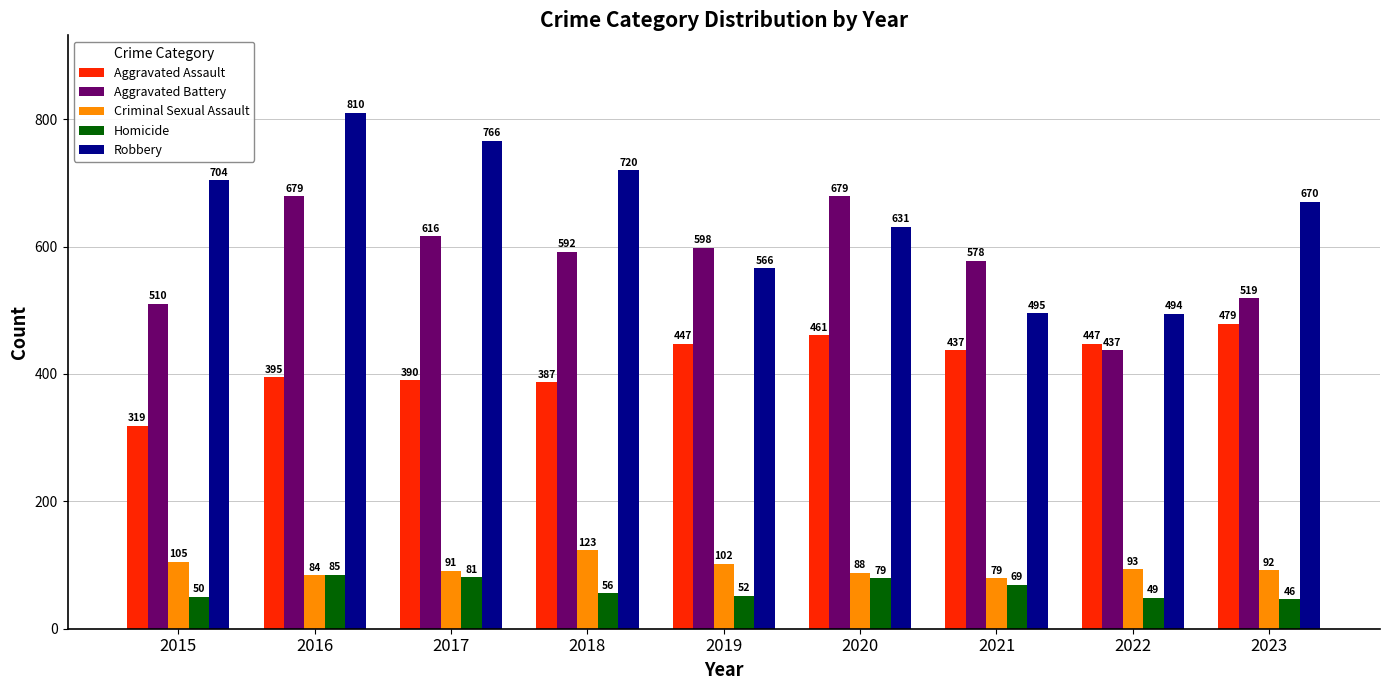

Is it true that Aggravated Battery equals 414 at 2017?

False